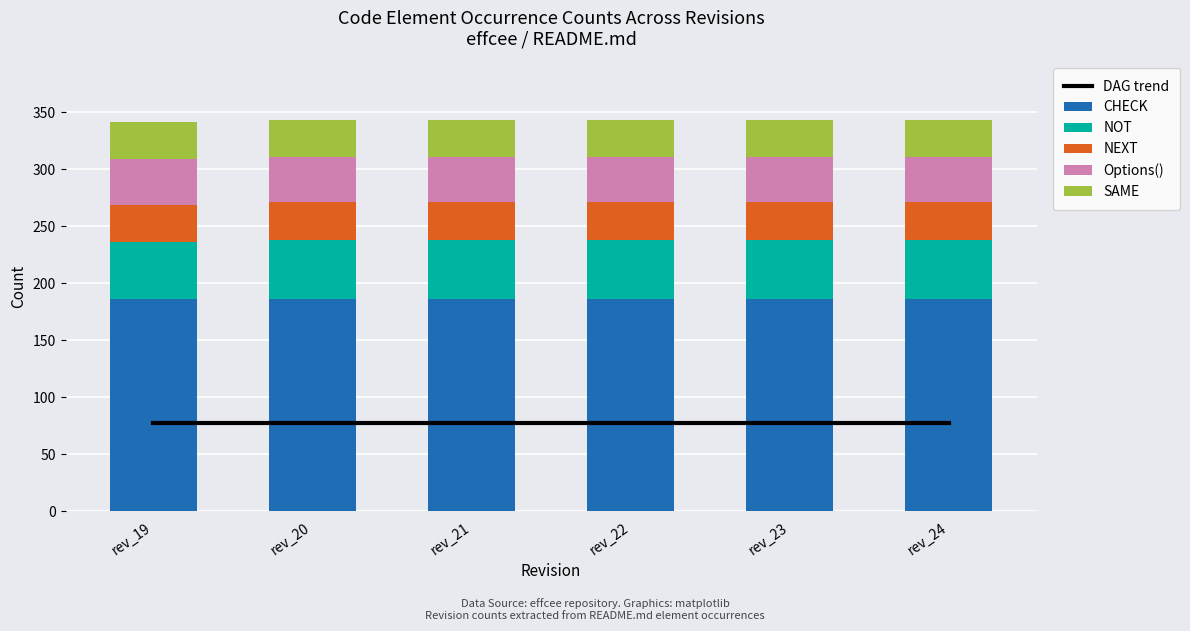

Which label corresponds to the largest value in the chart?

rev_19